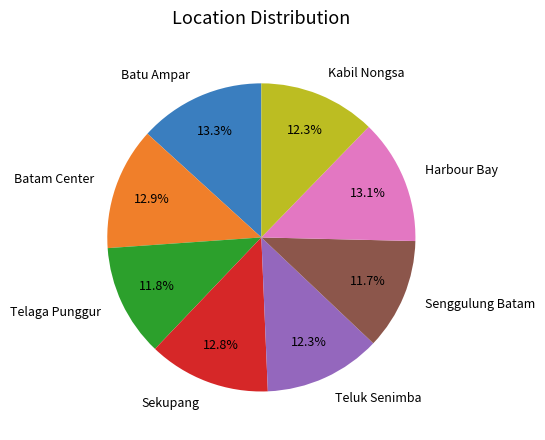

What portion of the pie excludes Telaga Punggur?

88.2%